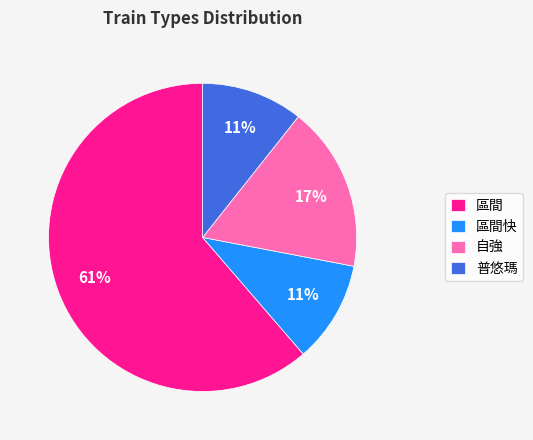

To the nearest percent, what is the combined percentage of 普悠瑪 and 區間?

72%